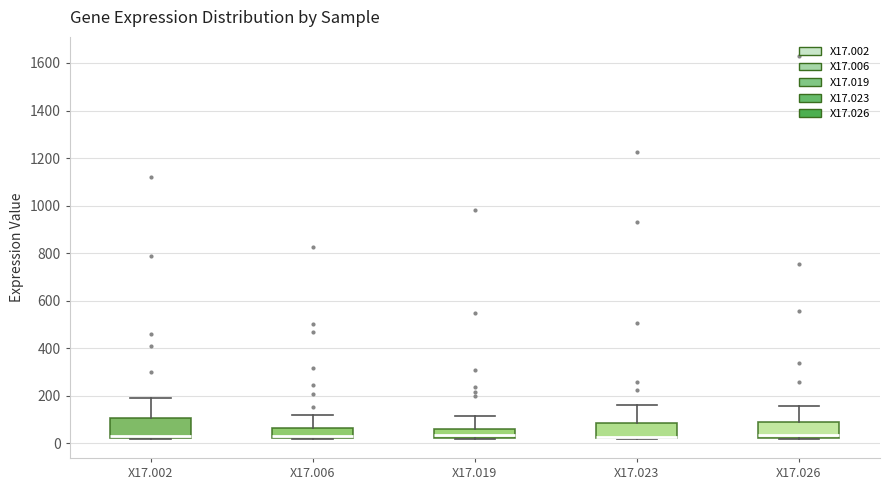

Reading left to right, transcribe this box plot: for each box, give where its median line is, the range the box spans, and where its two whiskers end, as read against the y-axis. The values are not printed on the chart, so give them approximately, as read against the axis.

X17.002: median 40, box 20 to 100, whiskers 20 to 180
X17.006: median 40 (drawn on the box's lower edge), box 20 to 60, whiskers 20 to 120
X17.019: median 40, box 20 to 60, whiskers 20 to 120
X17.023: median 20 (drawn on the box's lower edge), box 20 to 80, whiskers 20 to 160
X17.026: median 40, box 20 to 80, whiskers 20 to 160